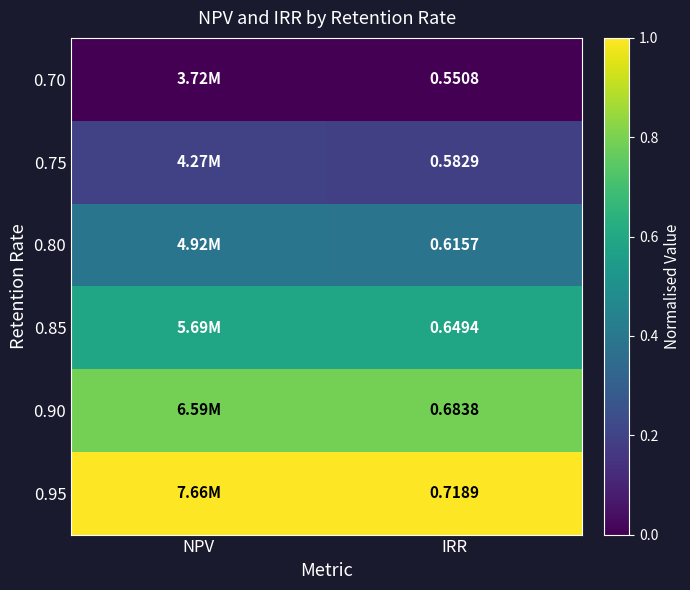

Is the value of 0.70 at IRR greater than the value of 0.90 at IRR?

No